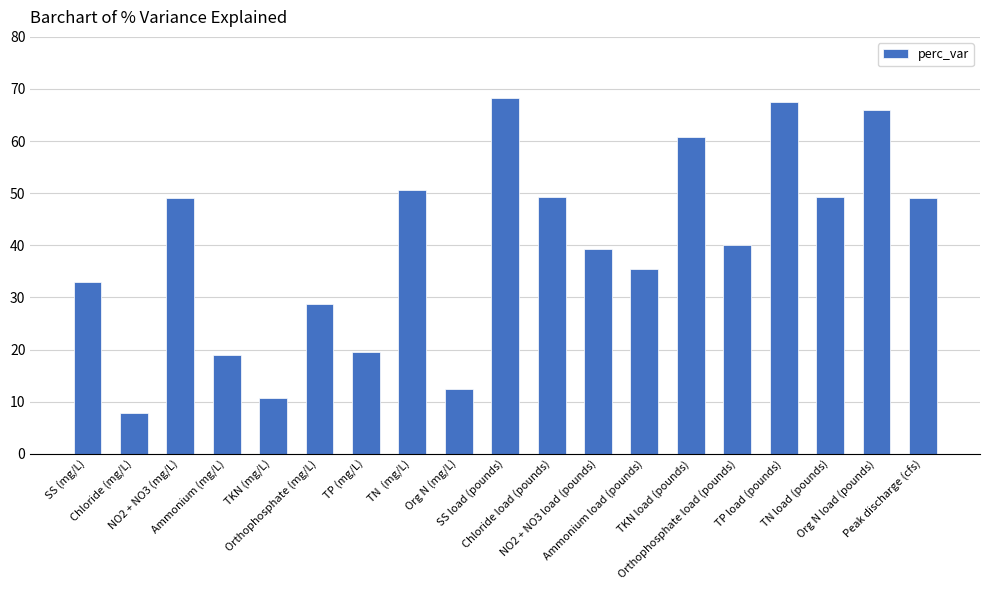

How many bars are there in total?

19